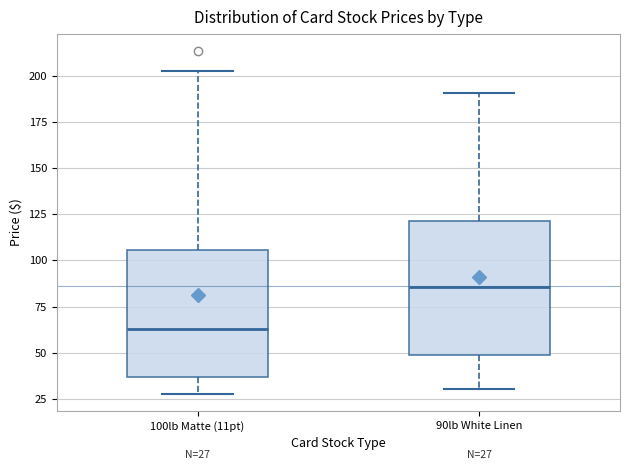

Which box's median line is the highest?

90lb White Linen